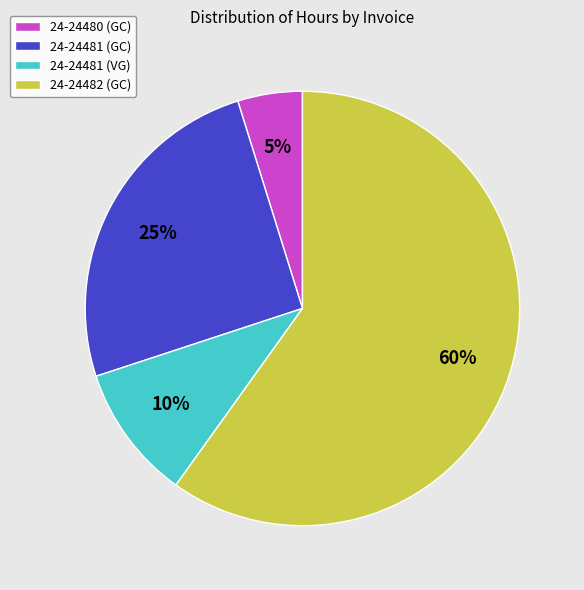

To the nearest percent, what is the average slice percentage?

25%